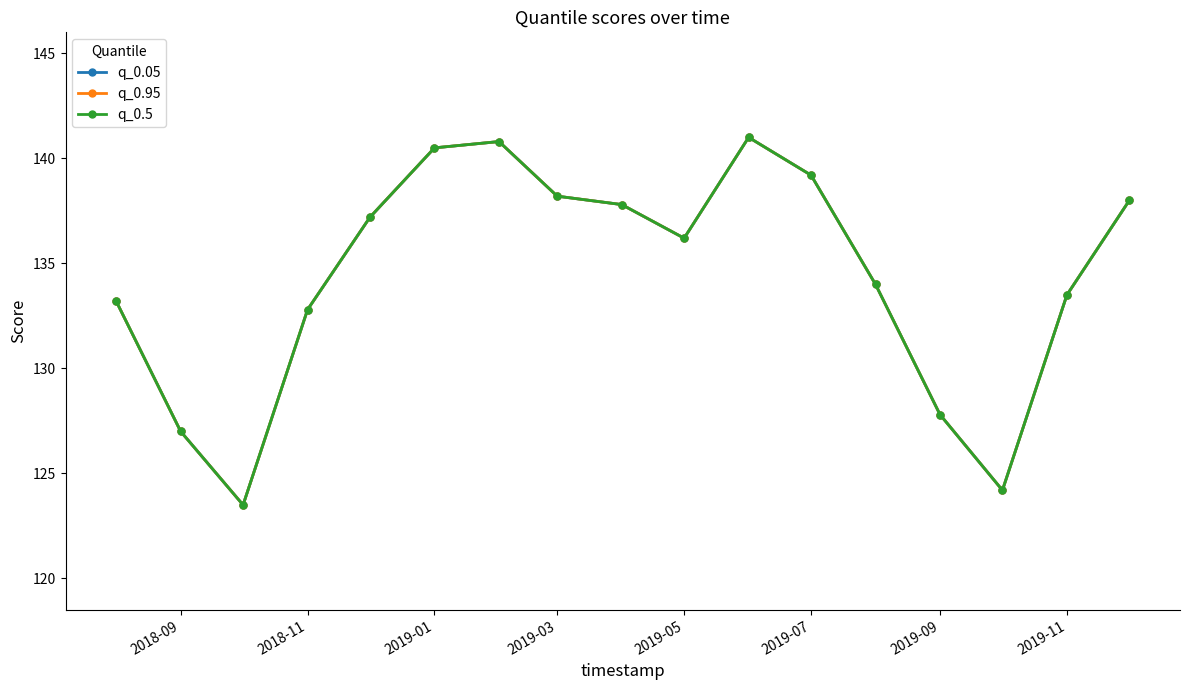

Reading left to right, list all the values displayed in this chart.

q_0.05: 133.2	127.0	123.5	132.8	137.2	140.5	140.8	138.2	137.8	136.2	141.0	139.2	134.0	127.8	124.2	133.5	138.0
q_0.95: 133.2	127.0	123.5	132.8	137.2	140.5	140.8	138.2	137.8	136.2	141.0	139.2	134.0	127.8	124.2	133.5	138.0
q_0.5: 133.2	127.0	123.5	132.8	137.2	140.5	140.8	138.2	137.8	136.2	141.0	139.2	134.0	127.8	124.2	133.5	138.0